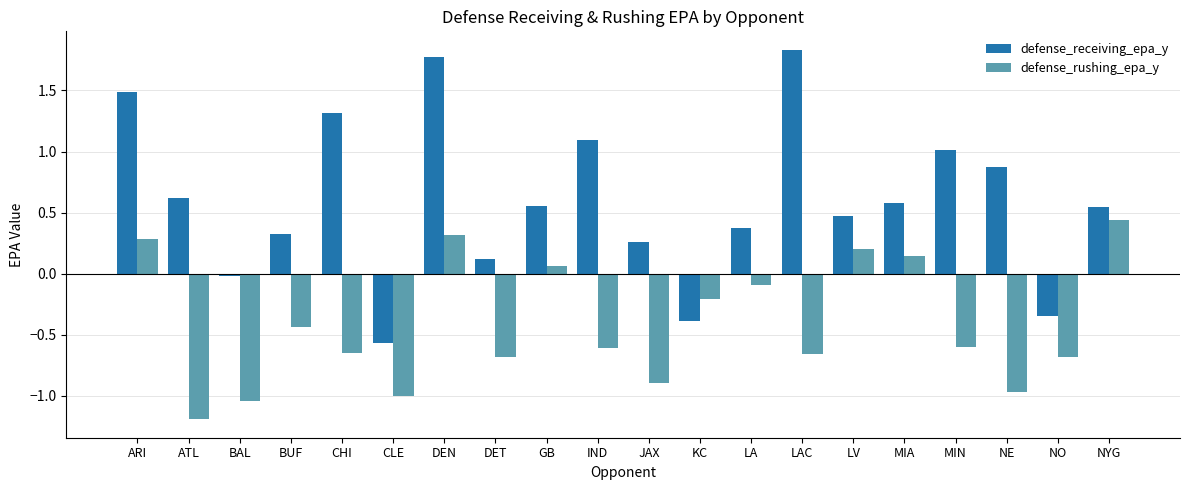

What is the difference between the maximum and minimum values in the defense_receiving_epa_y series?

2.4